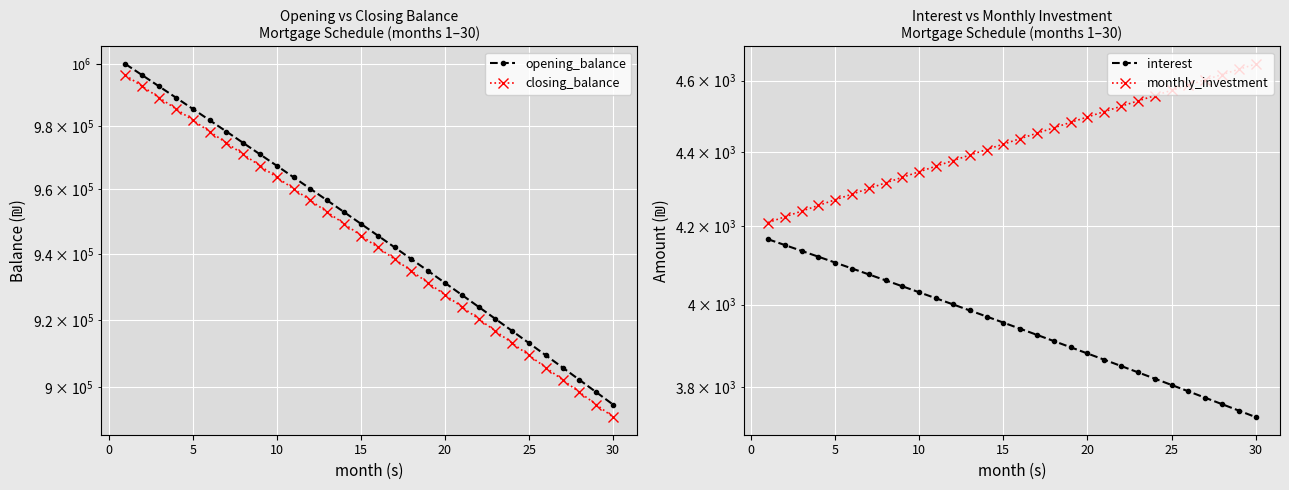

What is the sum of all opening_balance values?

28423913.0